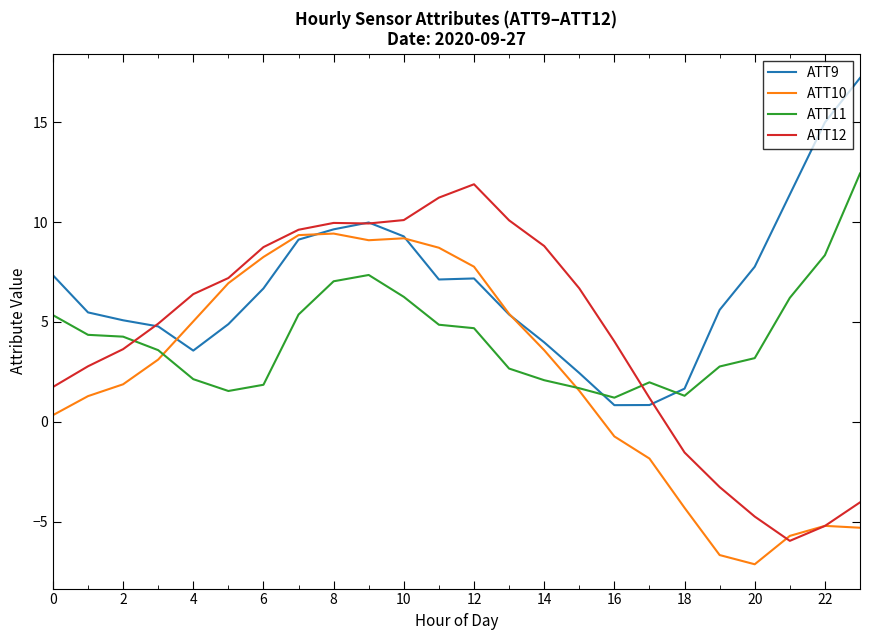

Which series has the widest spread of values?

ATT12